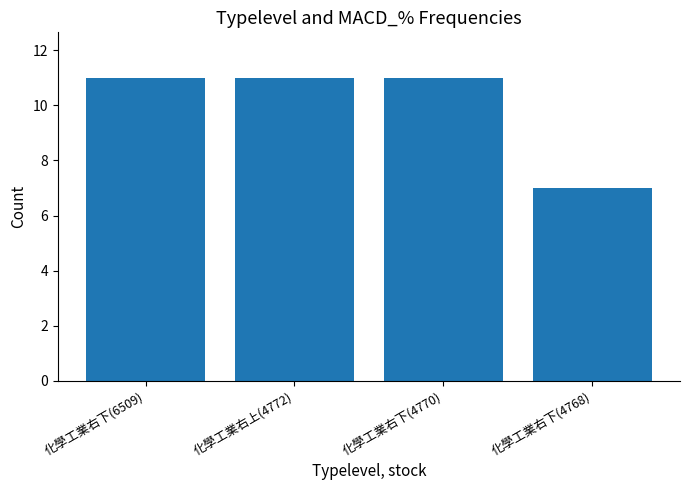

What is the approximate value at 化學工業右上(4772)?

11